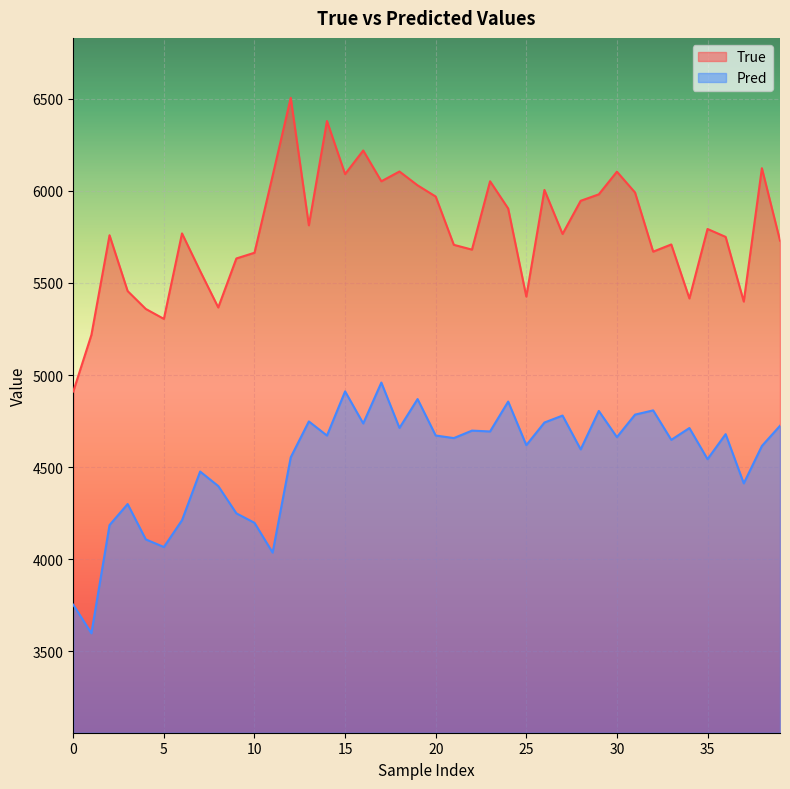

List the series in order of their overall mean, lowest first.

Pred, True